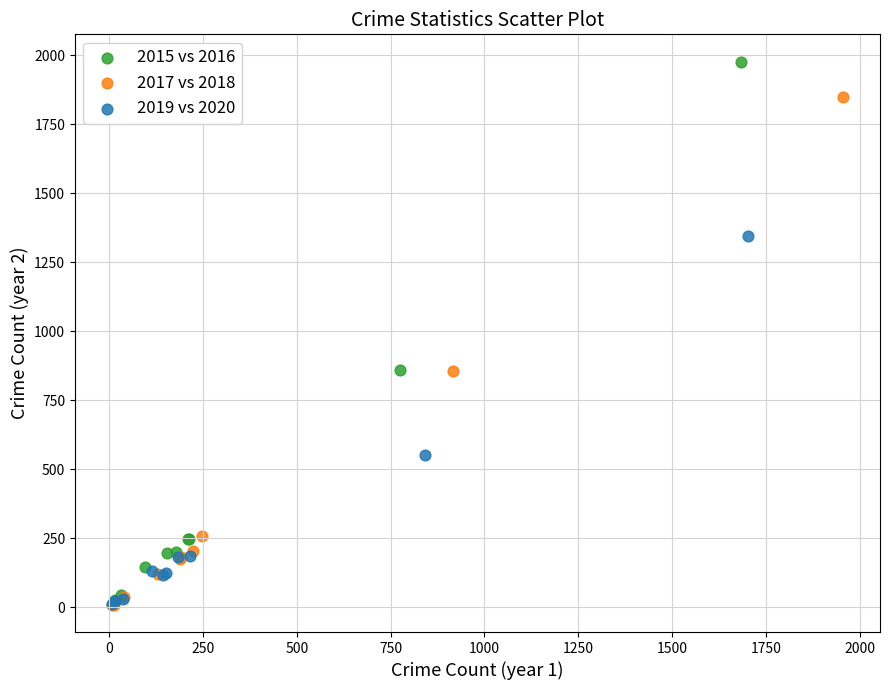

Which series contains the highest Y value?

2015 vs 2016